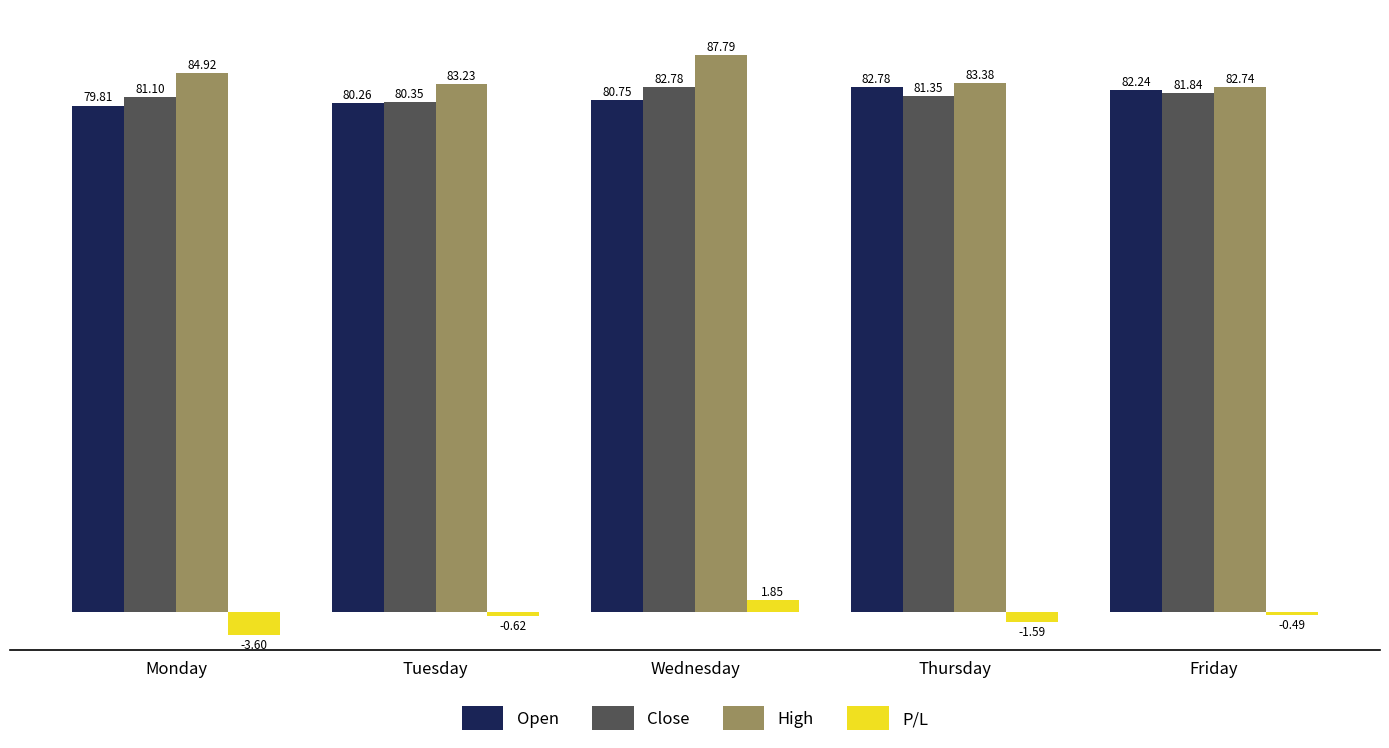

Which category has the highest value in the Close series?

Wednesday